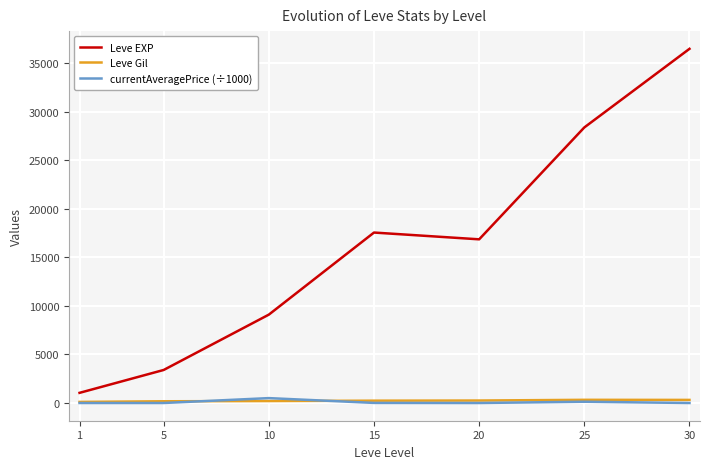

What is the difference between the maximum and minimum values in the Leve EXP series?

35444.5